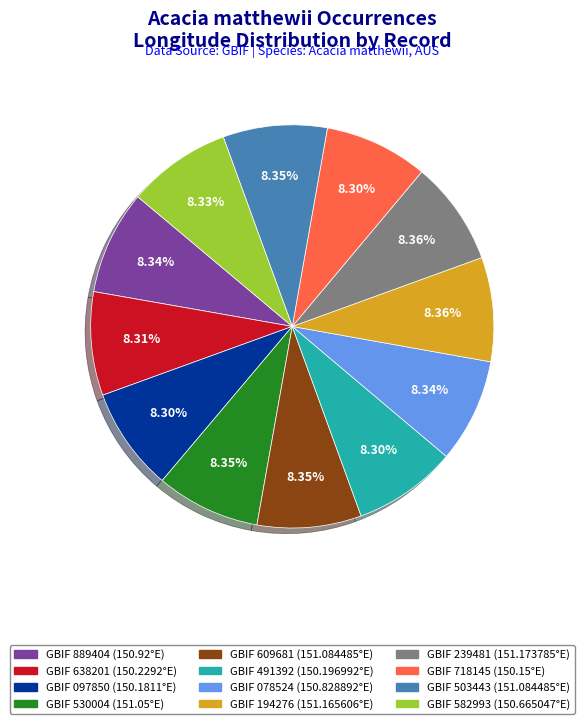

How many segments does this pie chart have?

12